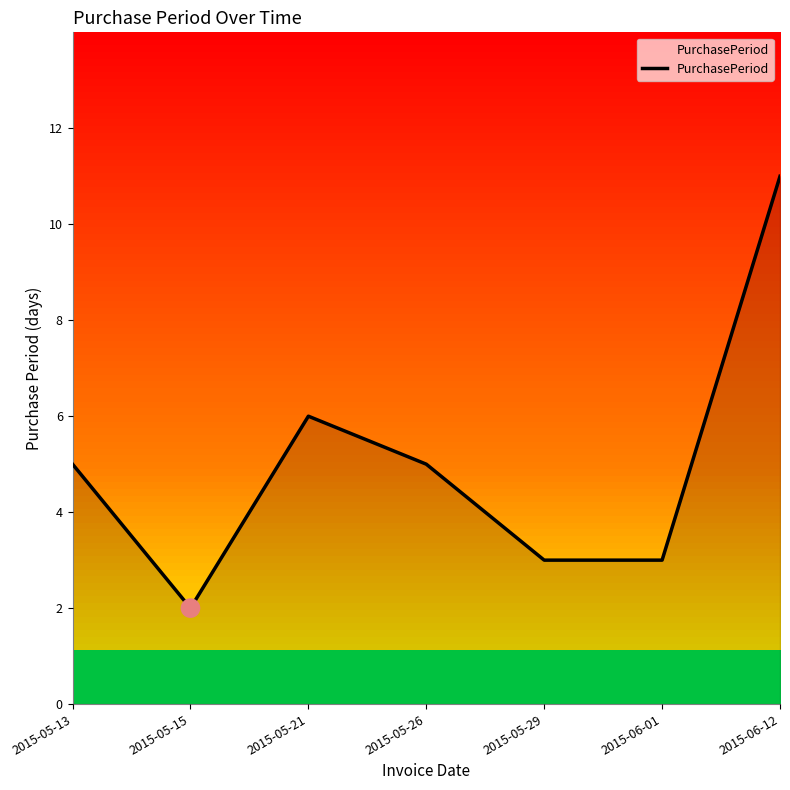

What is the ratio of the value at 2015-05-13 to the value at 2015-06-12?

0.5